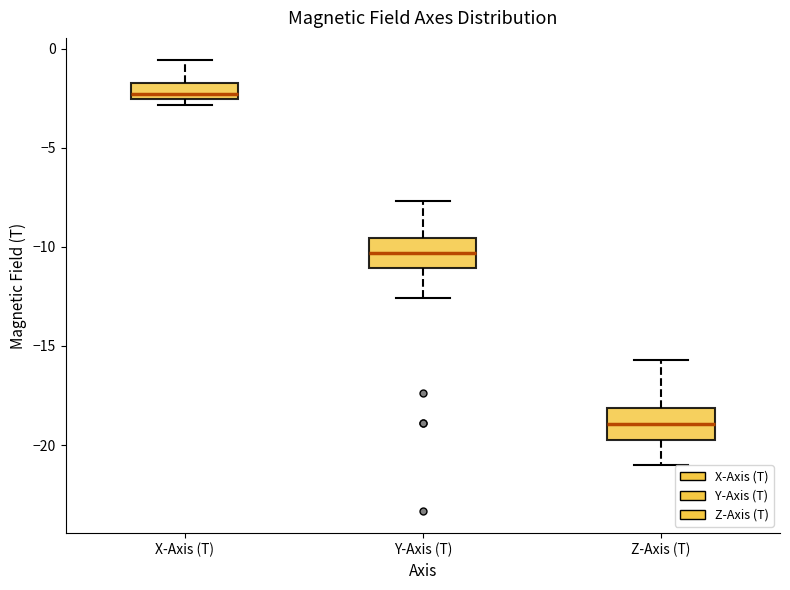

Reading left to right, read every box against the y-axis: the position of its median line, the range the box covers, and the ends of its whiskers. The values are not printed on the chart, so give them approximately, as read against the axis.

X-Axis (T): median -2.5 (just above the box's lower edge), box -2.5 to -1.5, whiskers -3.0 to -0.5
Y-Axis (T): median -10.5, box -11.0 to -9.5, whiskers -12.5 to -7.5
Z-Axis (T): median -19.0, box -20.0 to -18.0, whiskers -21.0 to -15.5